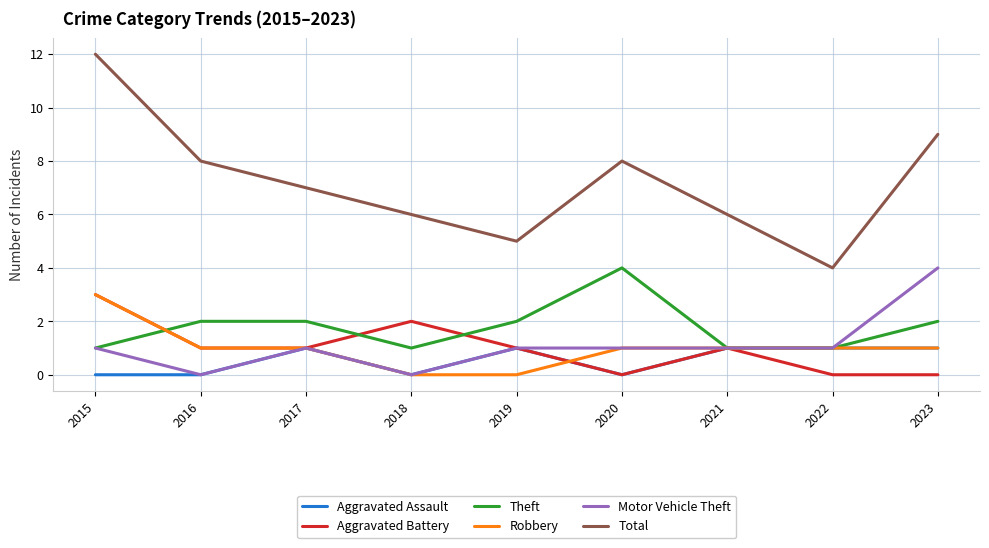

Is the value of Total at 2022 greater than the value of Motor Vehicle Theft at 2020?

Yes